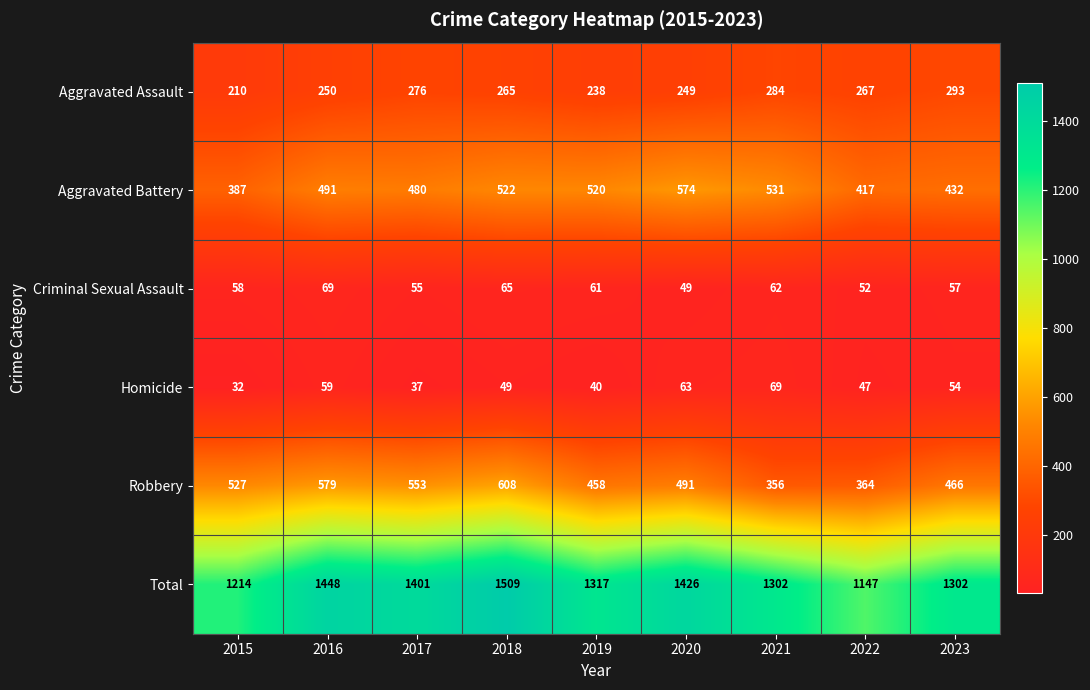

Between 2022 and 2023, which series saw the biggest shift?

Total